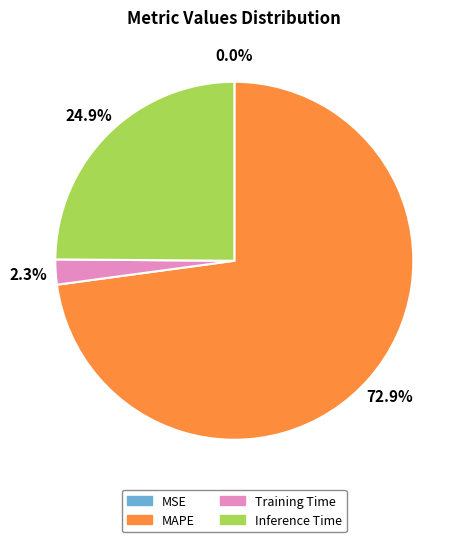

What percentage is the Inference Time slice, to the nearest percent?

25%